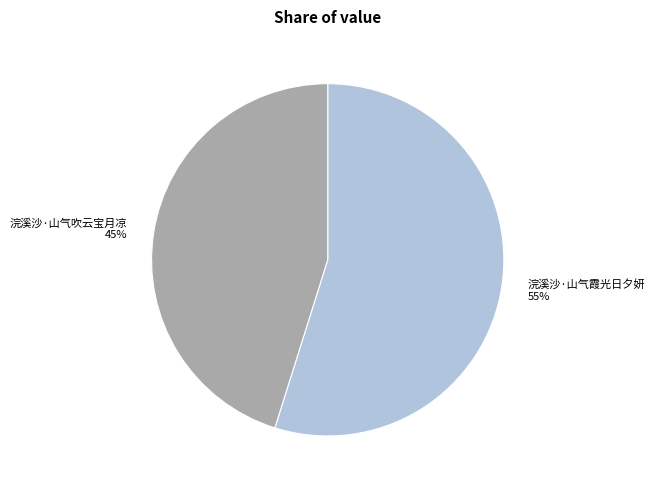

Combined, do 浣溪沙·山气霞光日夕妍 and 浣溪沙·山气吹云宝月凉 account for over 50%?

Yes